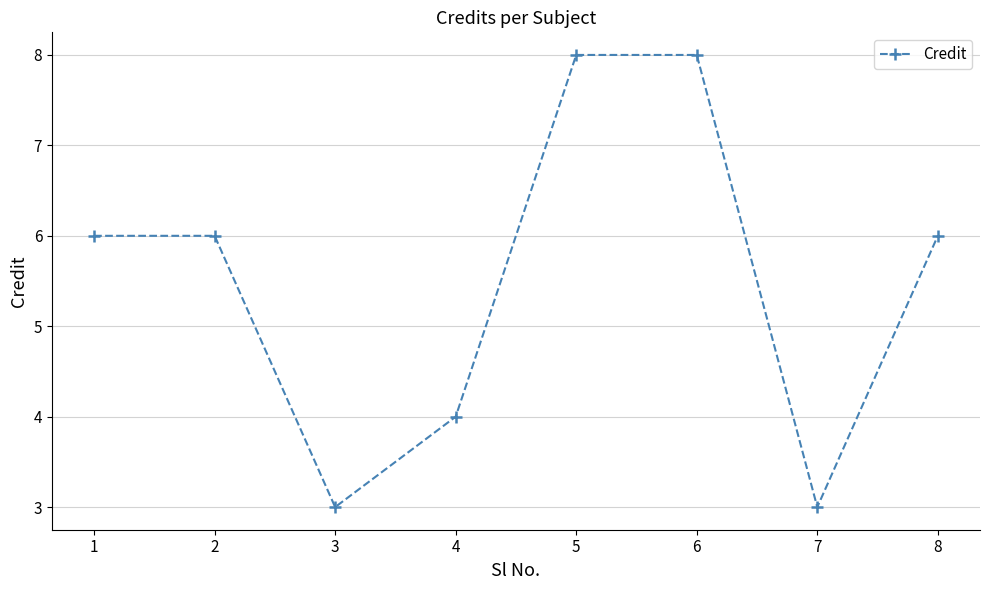

What is the maximum value shown in the chart?

8